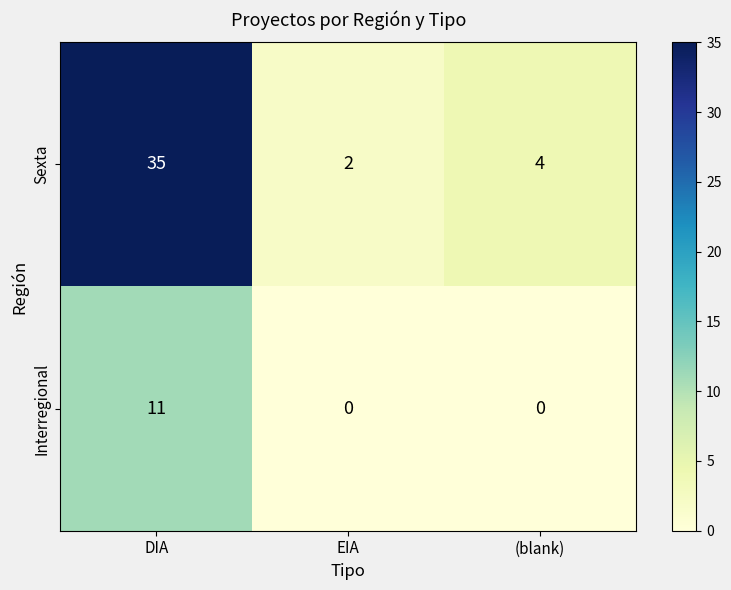

Which category has the highest value in the Sexta series?

DIA